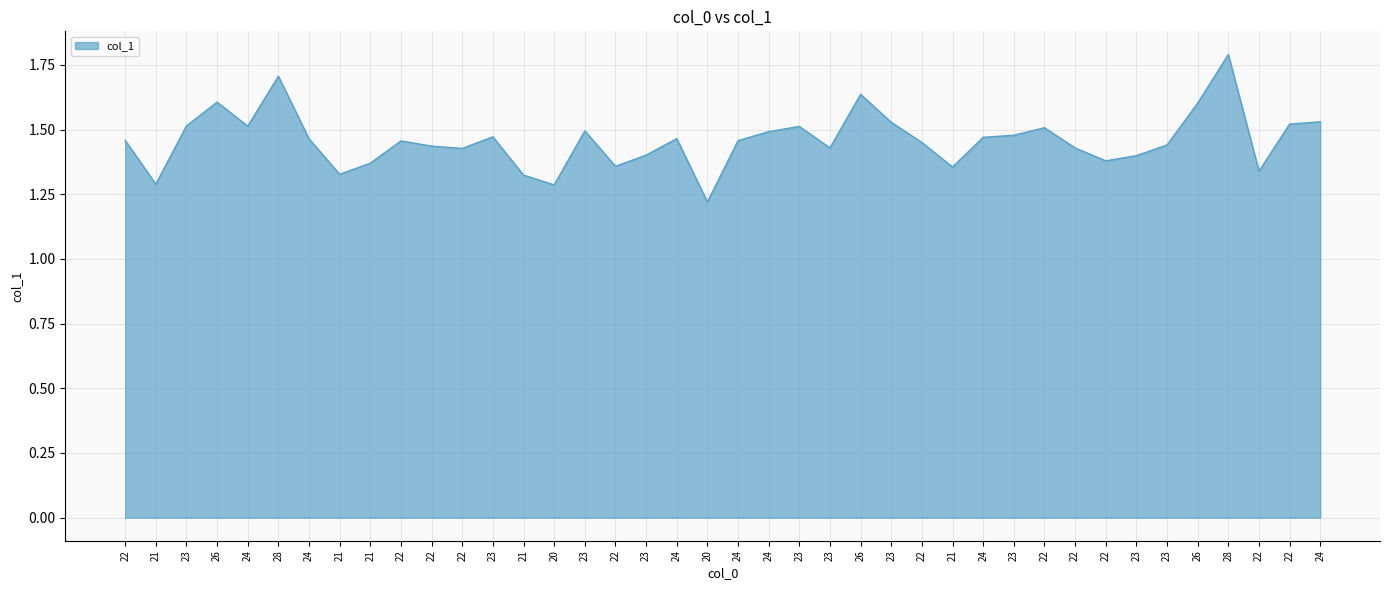

At which category does the data reach its first local valley?

21